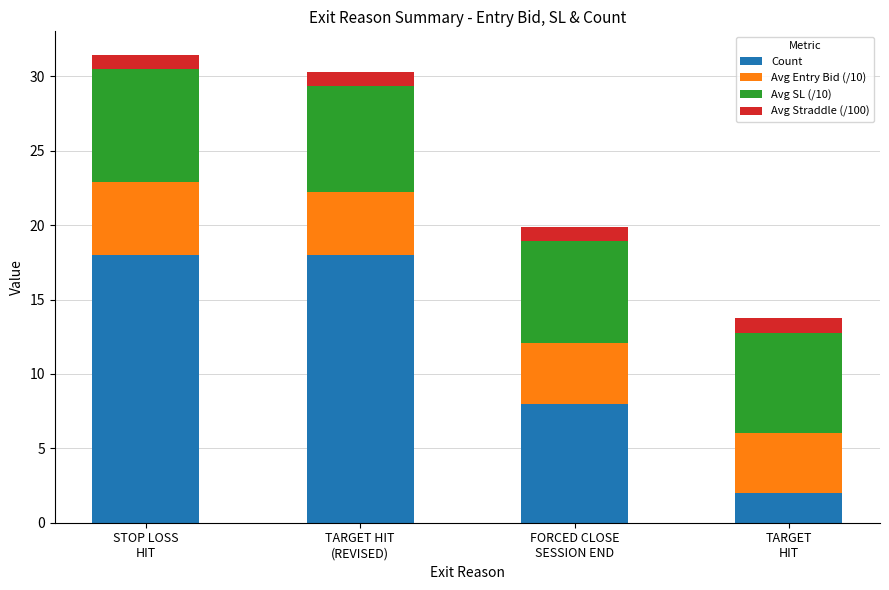

What is the highest value of the Count series?

18.0